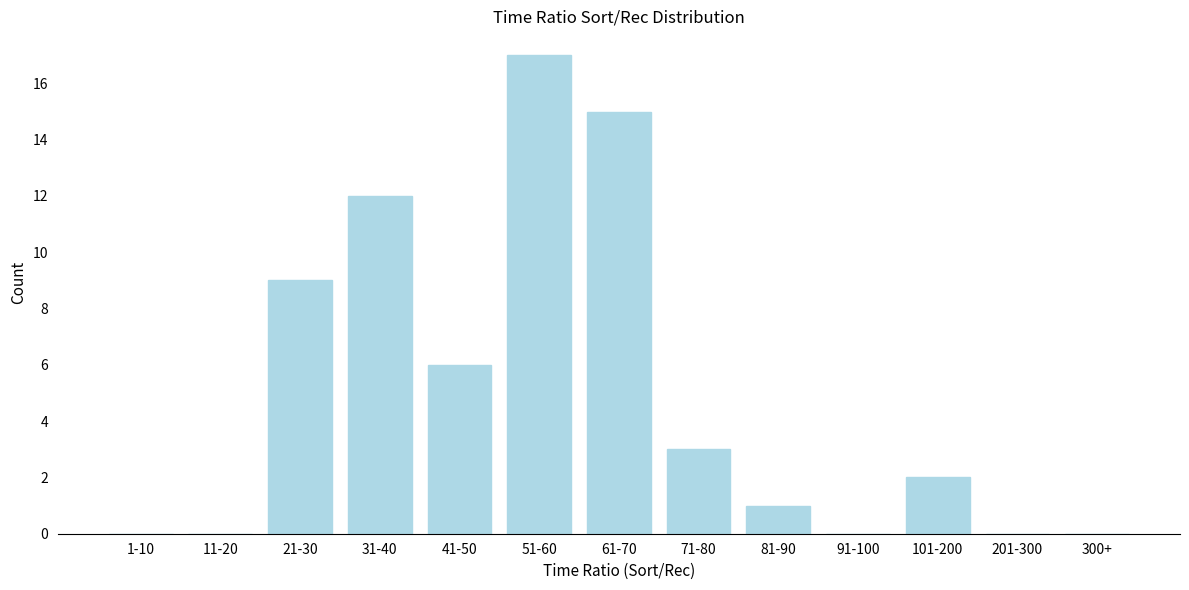

Reading left to right, list all the values displayed in this chart.

1-10=0	11-20=0	21-30=9	31-40=12	41-50=6	51-60=17	61-70=15	71-80=3	81-90=1	91-100=0	101-200=2	201-300=0	300+=0